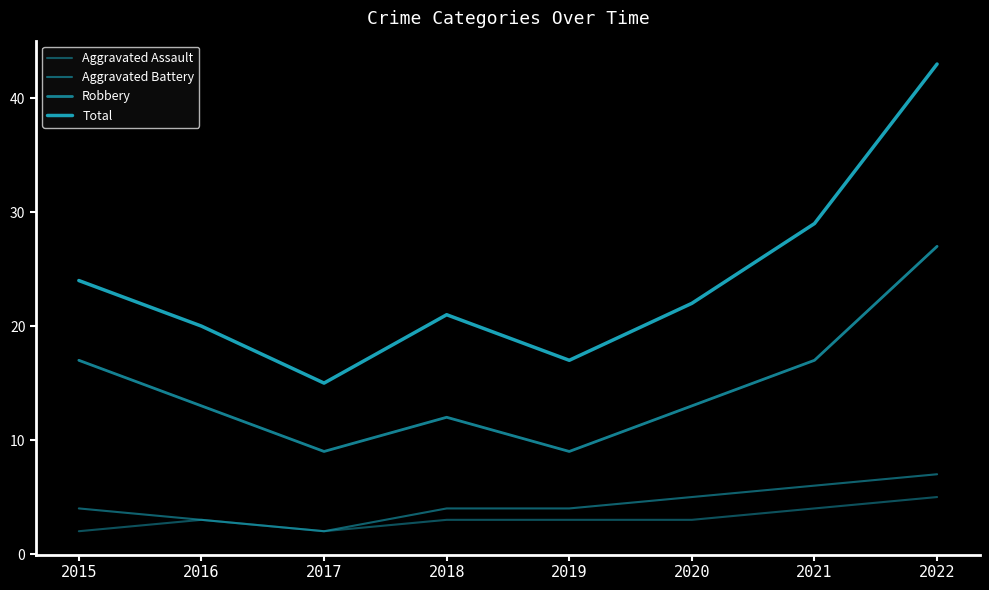

At how many categories does at least one series exceed 6?

8